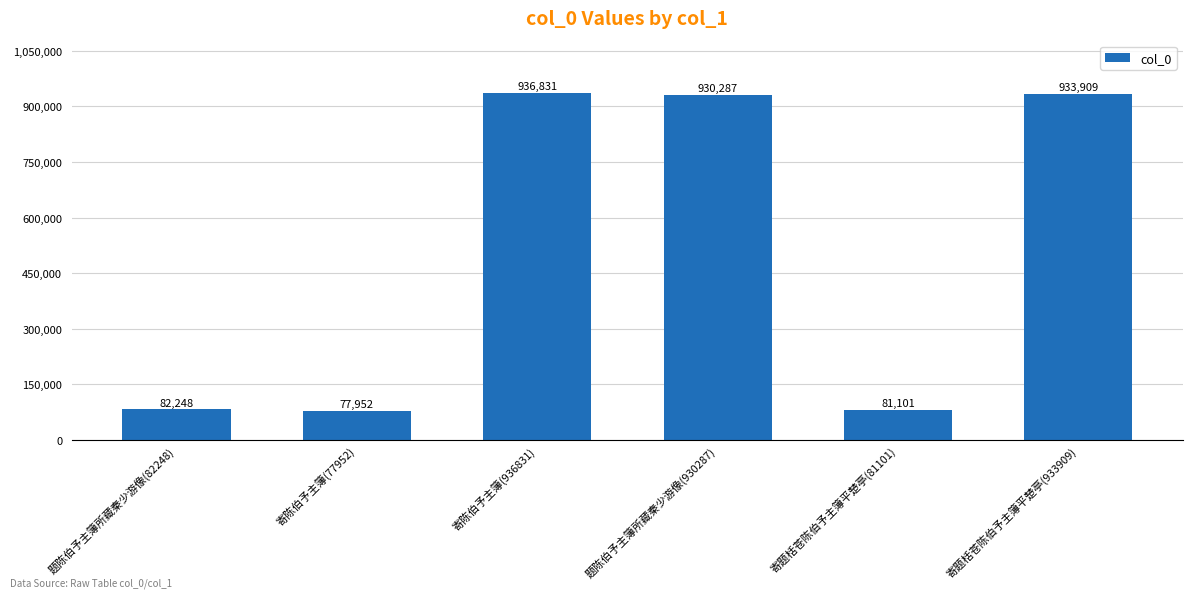

What is the label of the 6th bar from the left?

寄题栝苍陈伯予主簿平楚亭(933909)